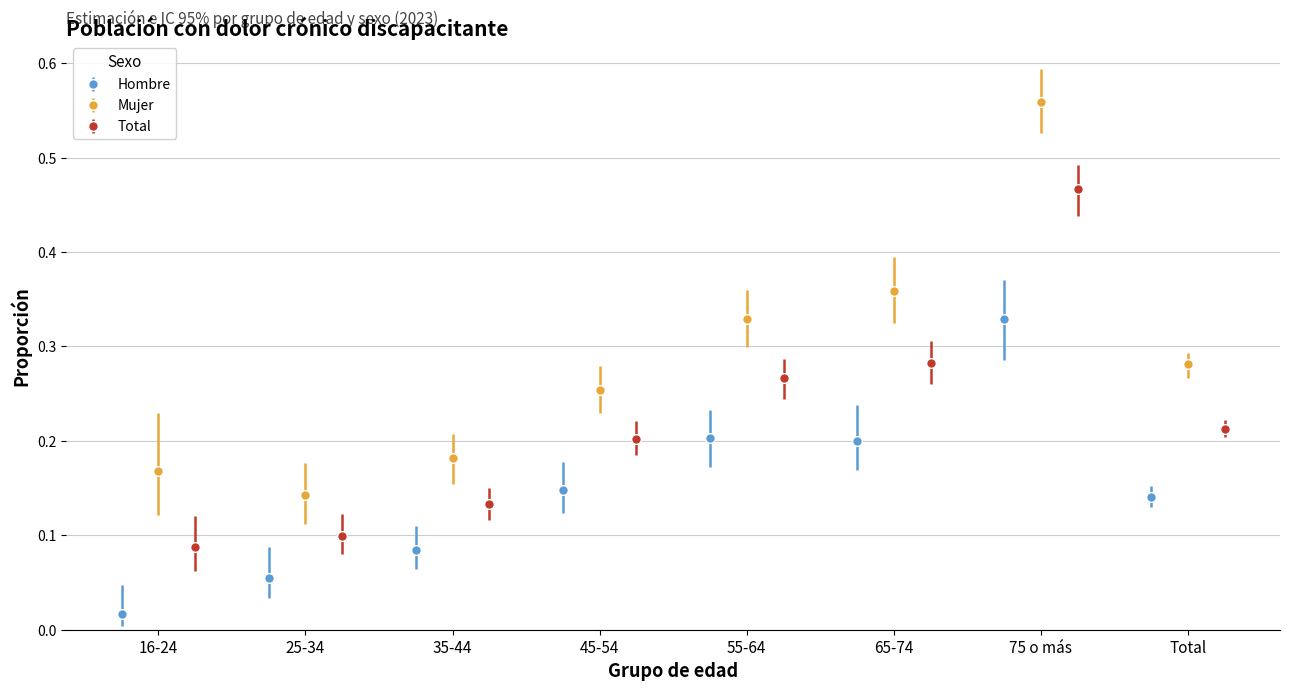

True or false: Hombre has more than 0 points higher than both neighbors.

True